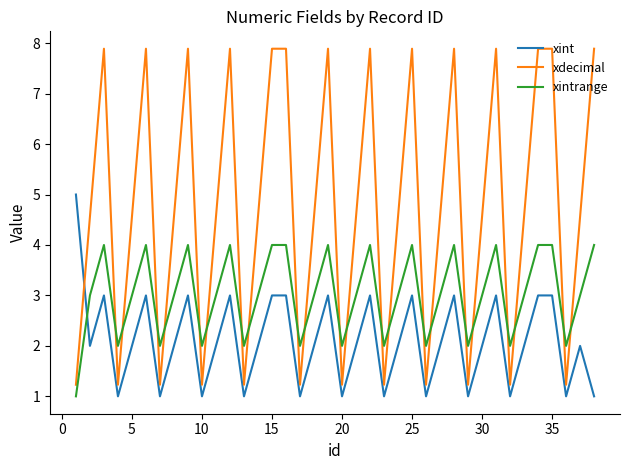

How many interior local valleys does the xdecimal series have?

11